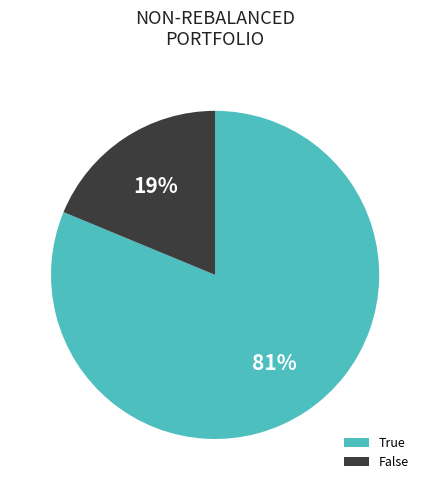

Is the sum of True and False greater than half?

Yes